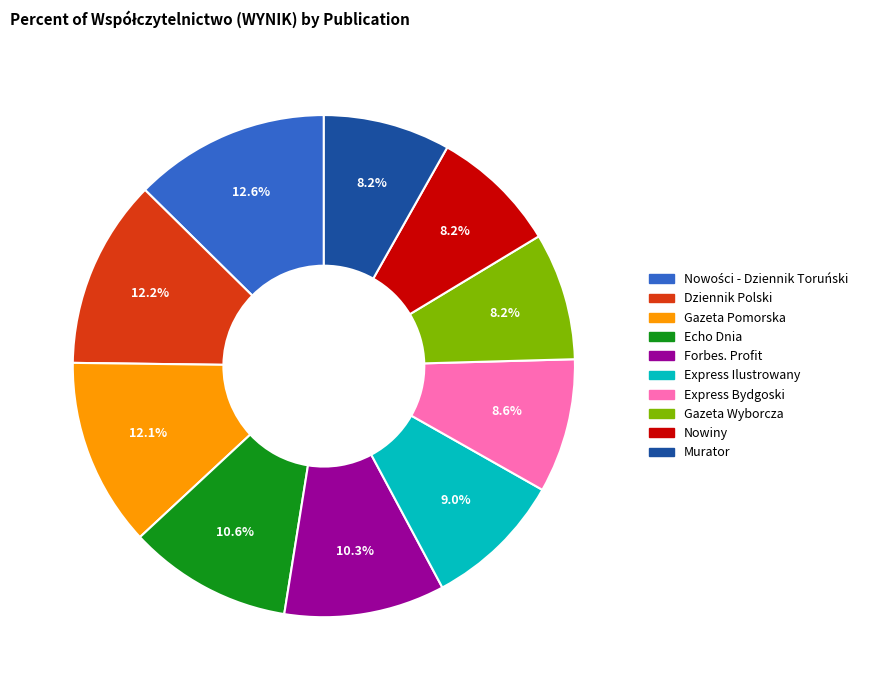

Is Gazeta Wyborcza the majority of the pie?

No